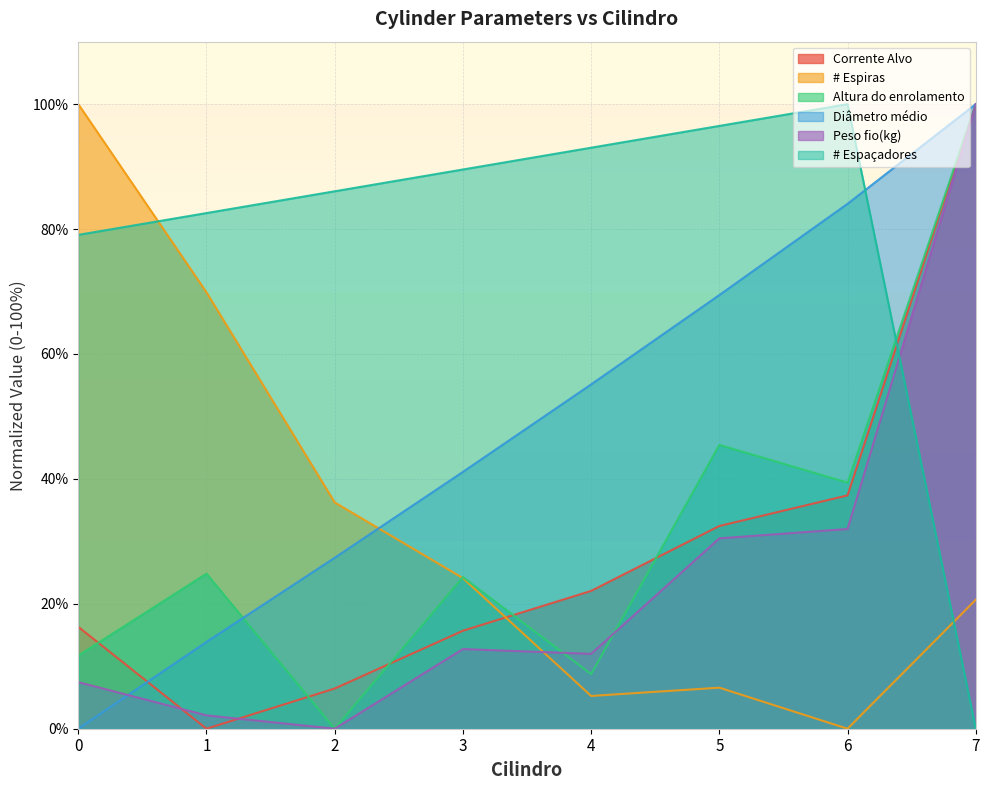

Which series has the largest total across all categories?

# Espaçadores